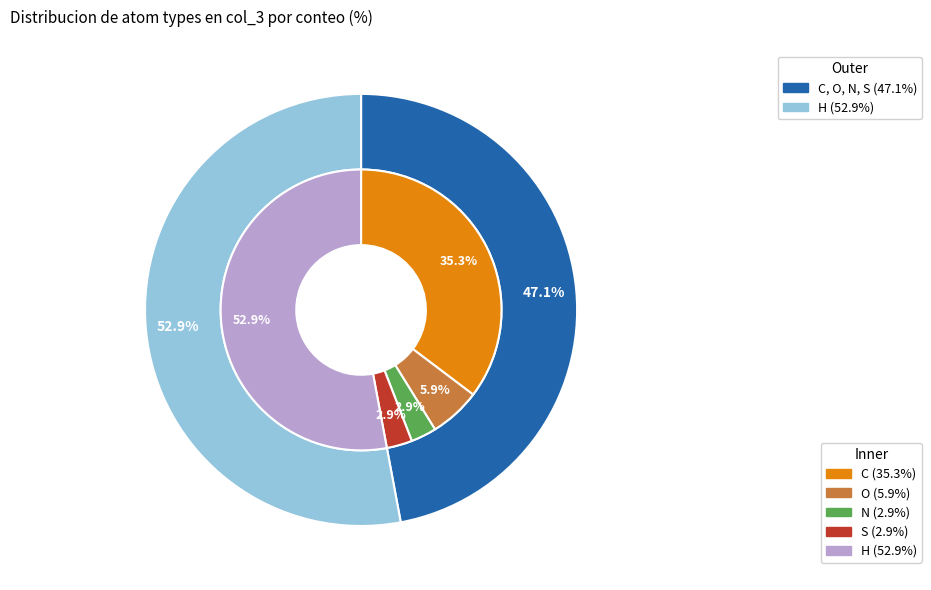

Is S the majority of the pie?

No